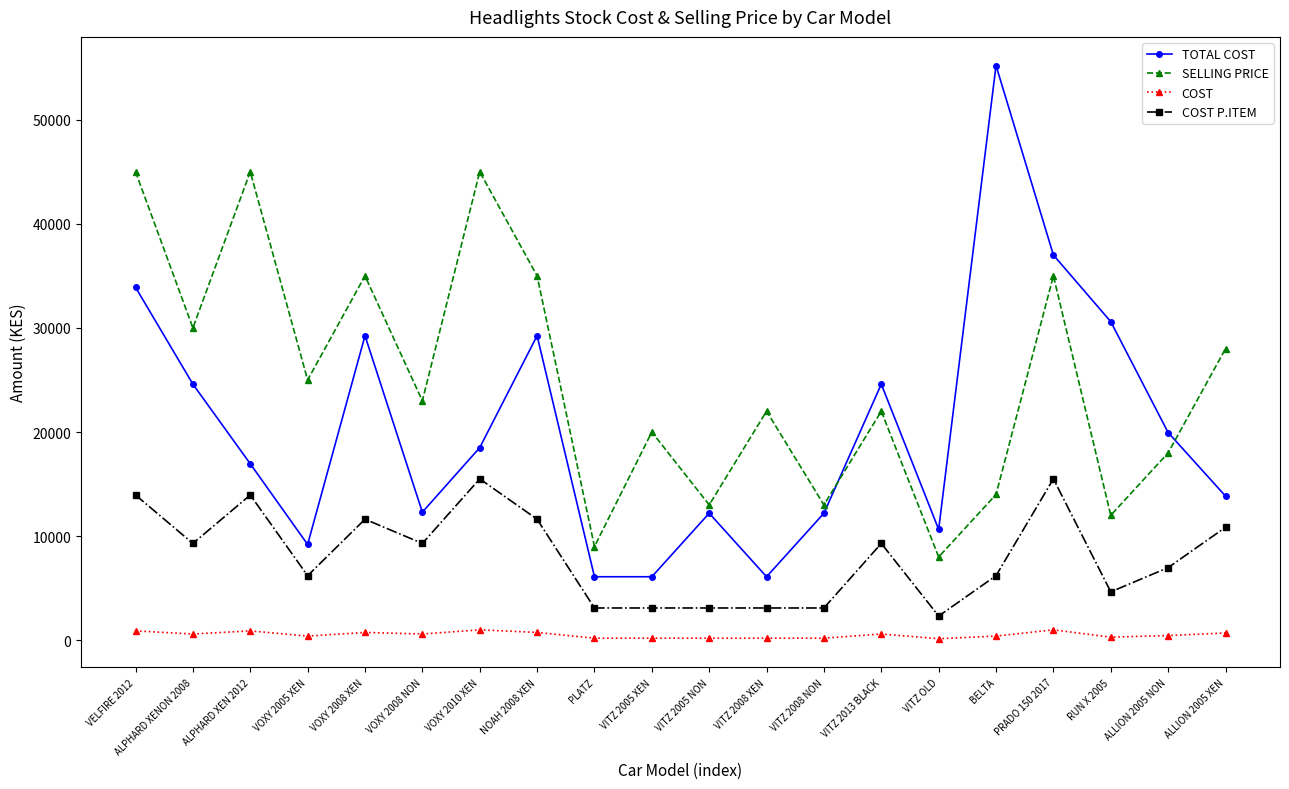

What is the maximum value for COST P.ITEM?

15500